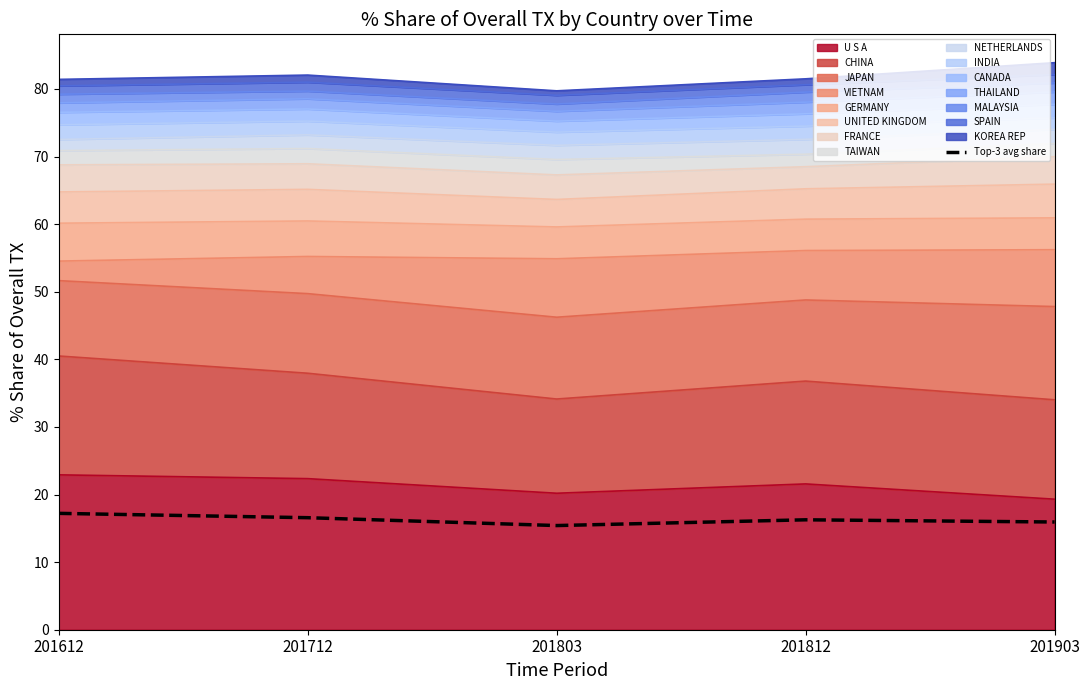

Rank the categories by value from highest to lowest.

201612, 201712, 201812, 201903, 201803